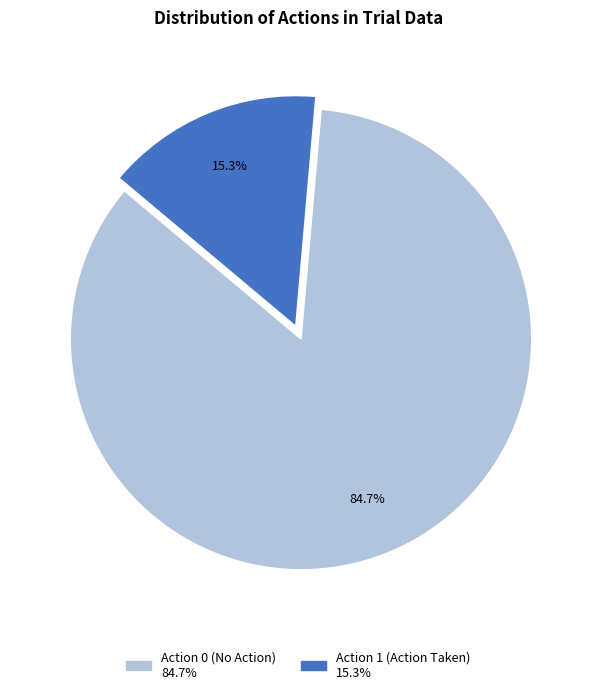

Count the number of slices in the pie.

2